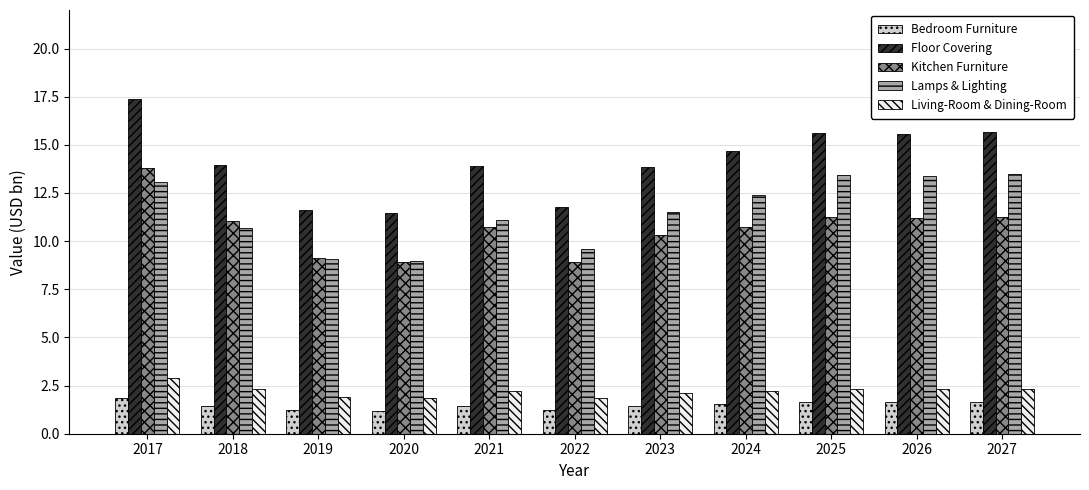

Which series has the widest spread of values?

Floor Covering